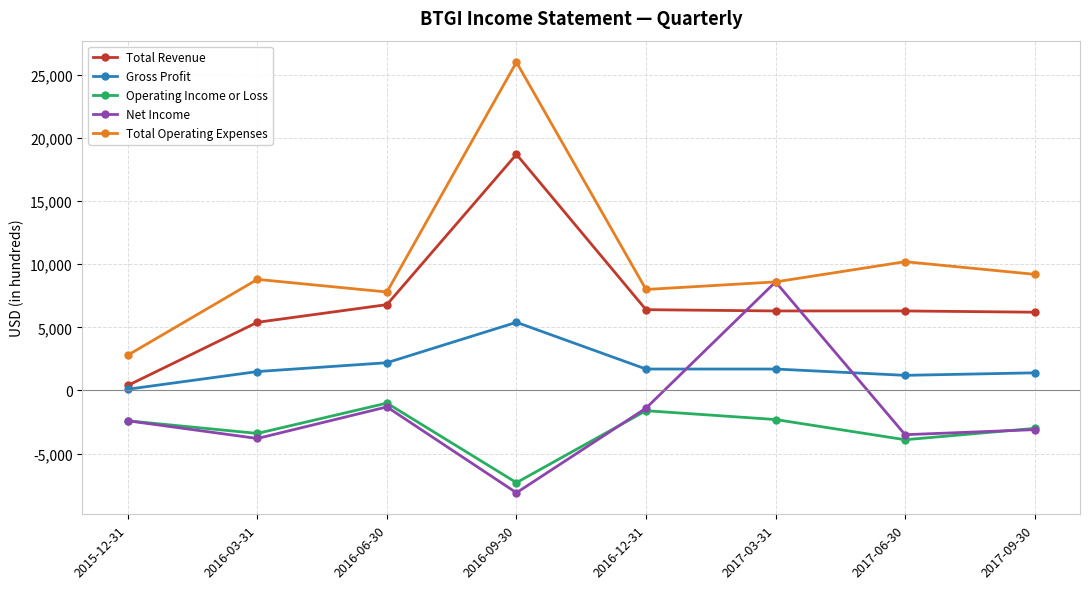

Which series has the widest spread of values?

Total Operating Expenses